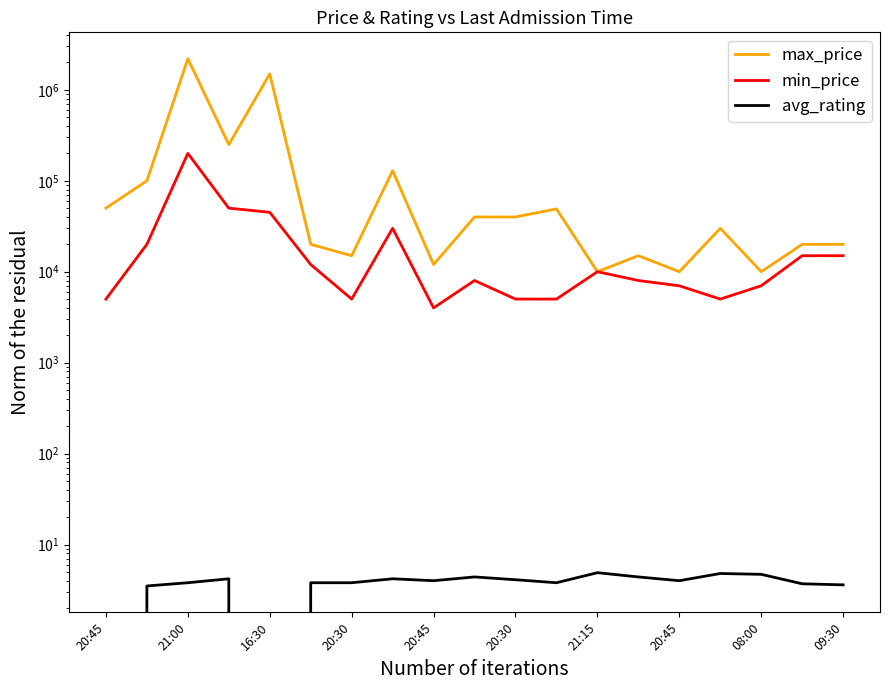

What are all the series names shown in the legend?

max_price, min_price, avg_rating